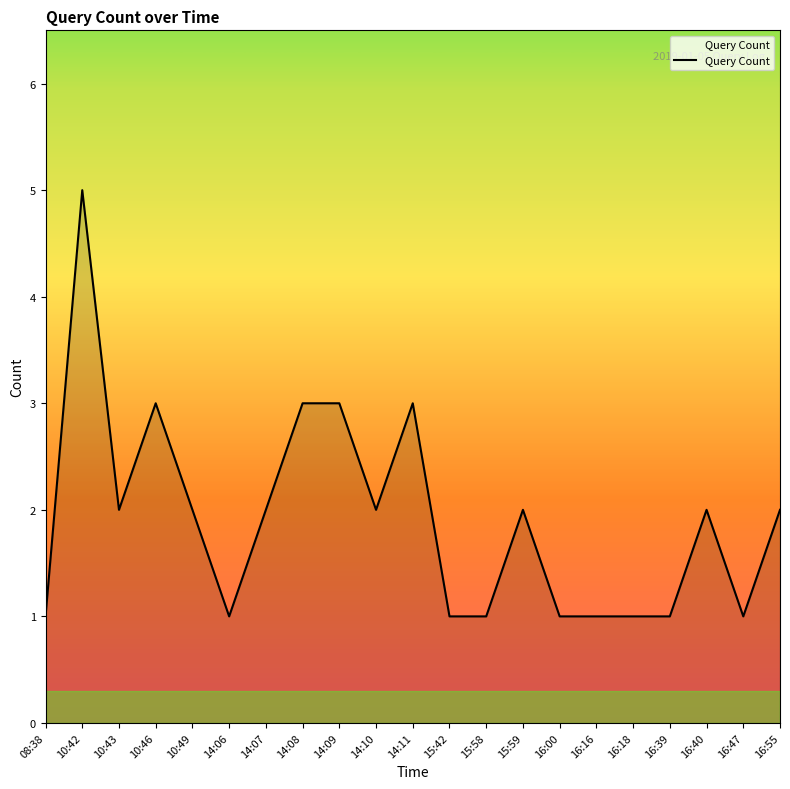

How many lines are shown in the chart?

1